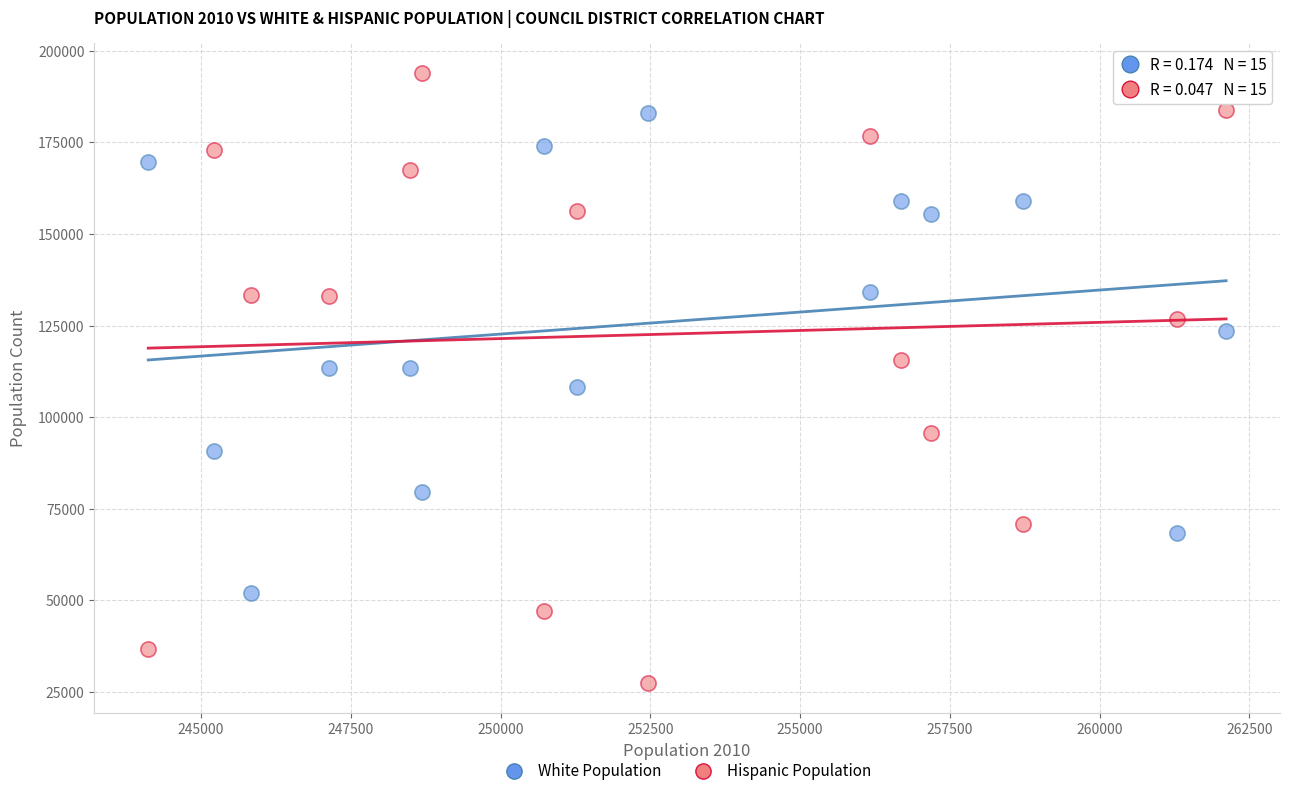

Which series contains the lowest Y value?

Hispanic Population